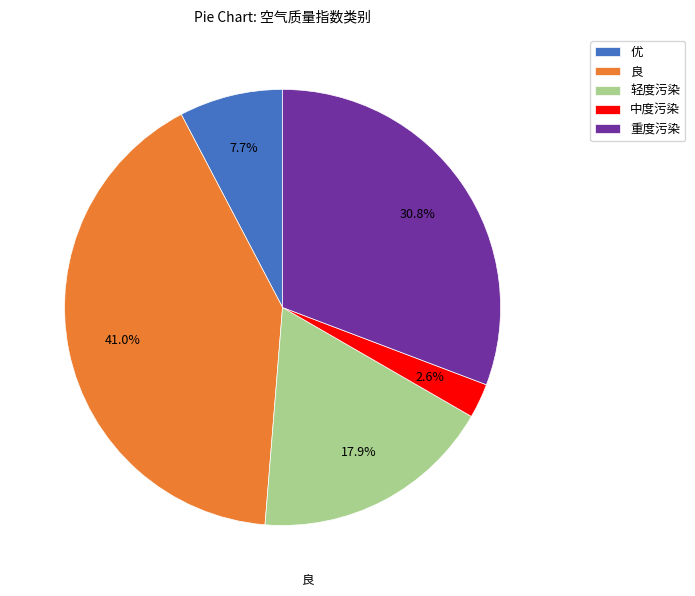

Combined, what portion of the pie is 优 and 轻度污染?

25.6%